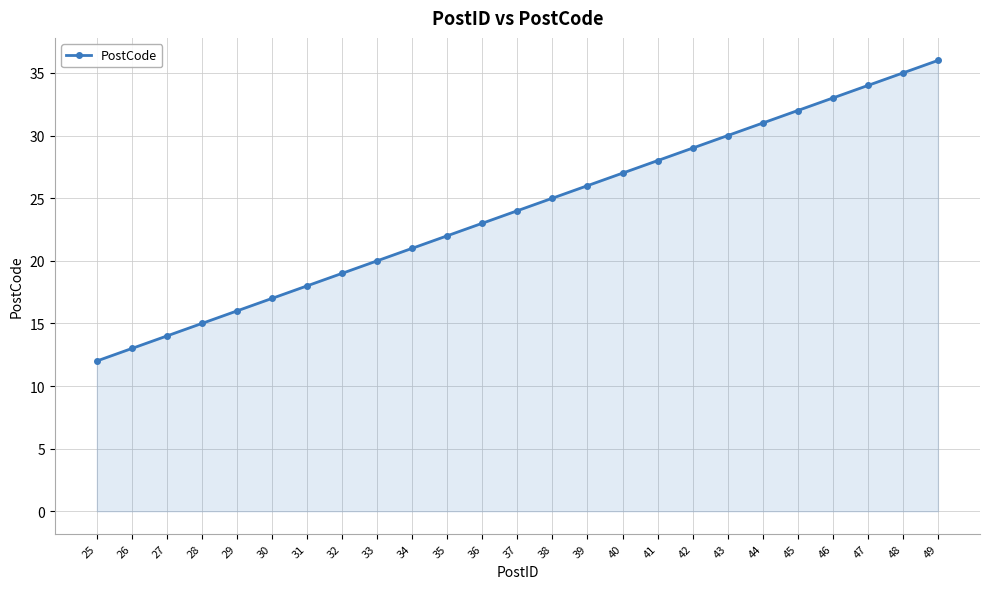

Reading left to right, what are all the values shown in this chart?

12	13	14	15	16	17	18	19	20	21	22	23	24	25	26	27	28	29	30	31	32	33	34	35	36